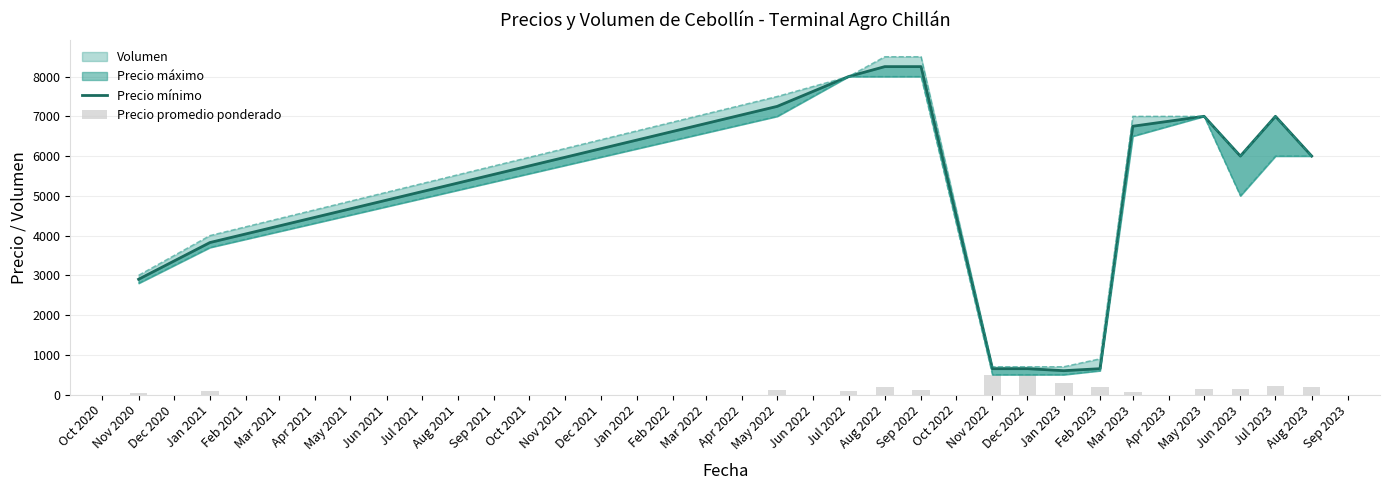

Does the chart contain any negative values?

No